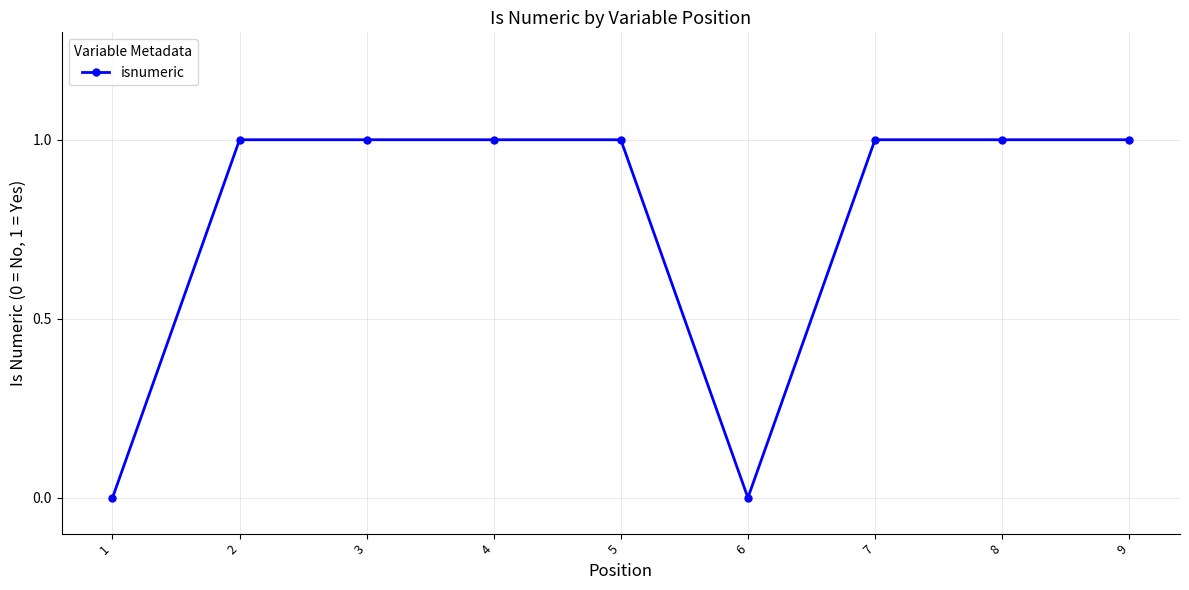

What is the difference between the maximum and minimum values?

1